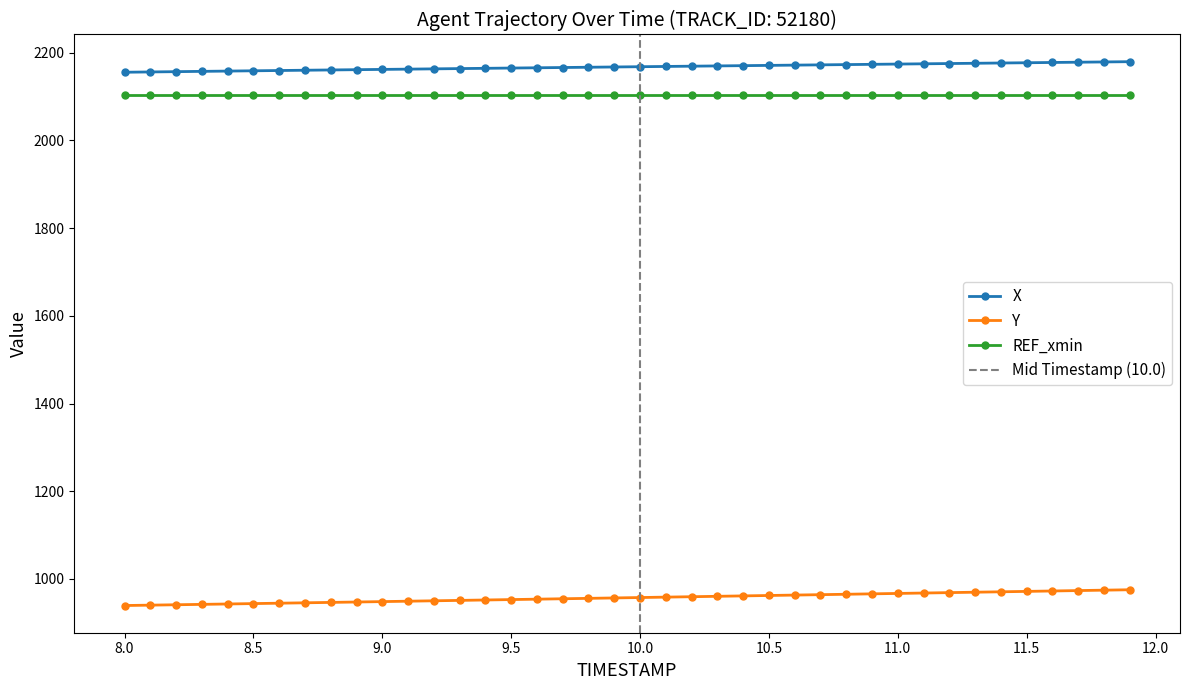

The value of REF_xmin at 8.5 is 2102.4. True or false?

True